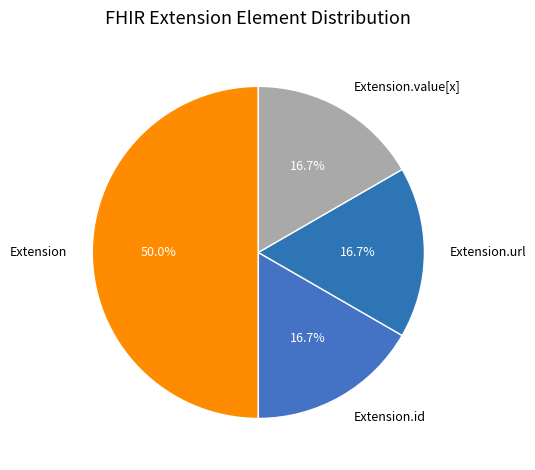

How much of the chart is everything except Extension.value[x]?

83.3%